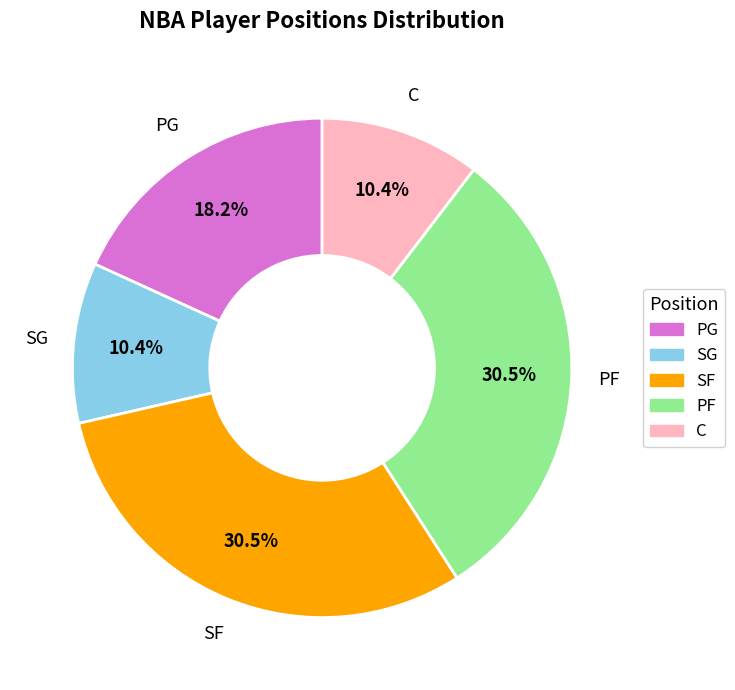

Does SF account for over 50% of the chart?

No